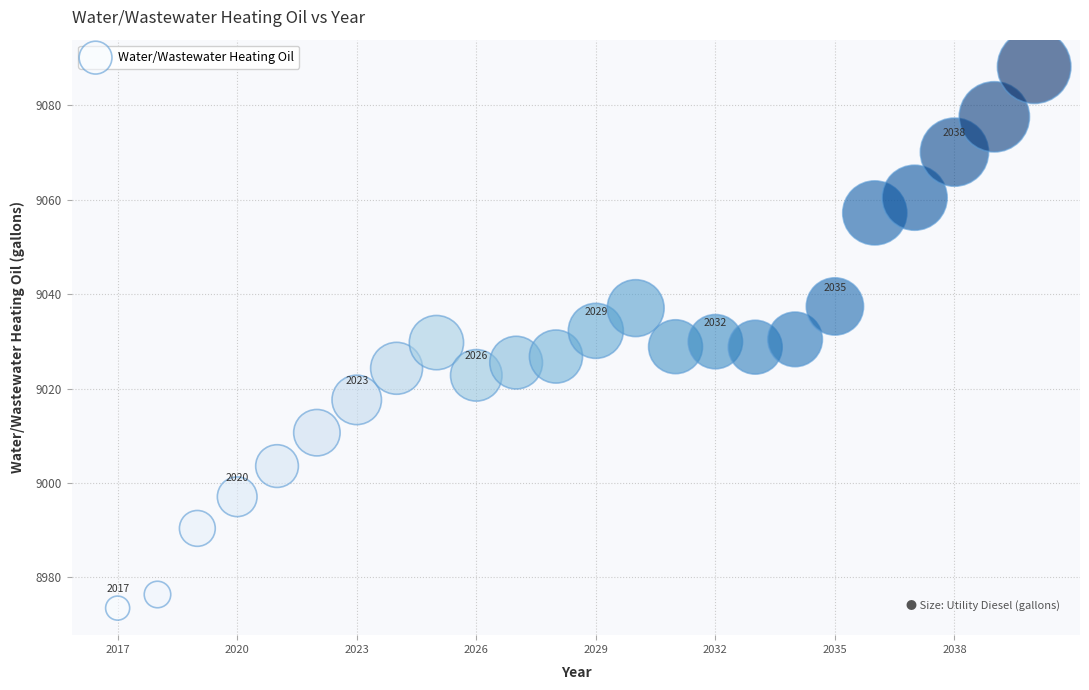

What is the range of X values (max minus min)?

23.0